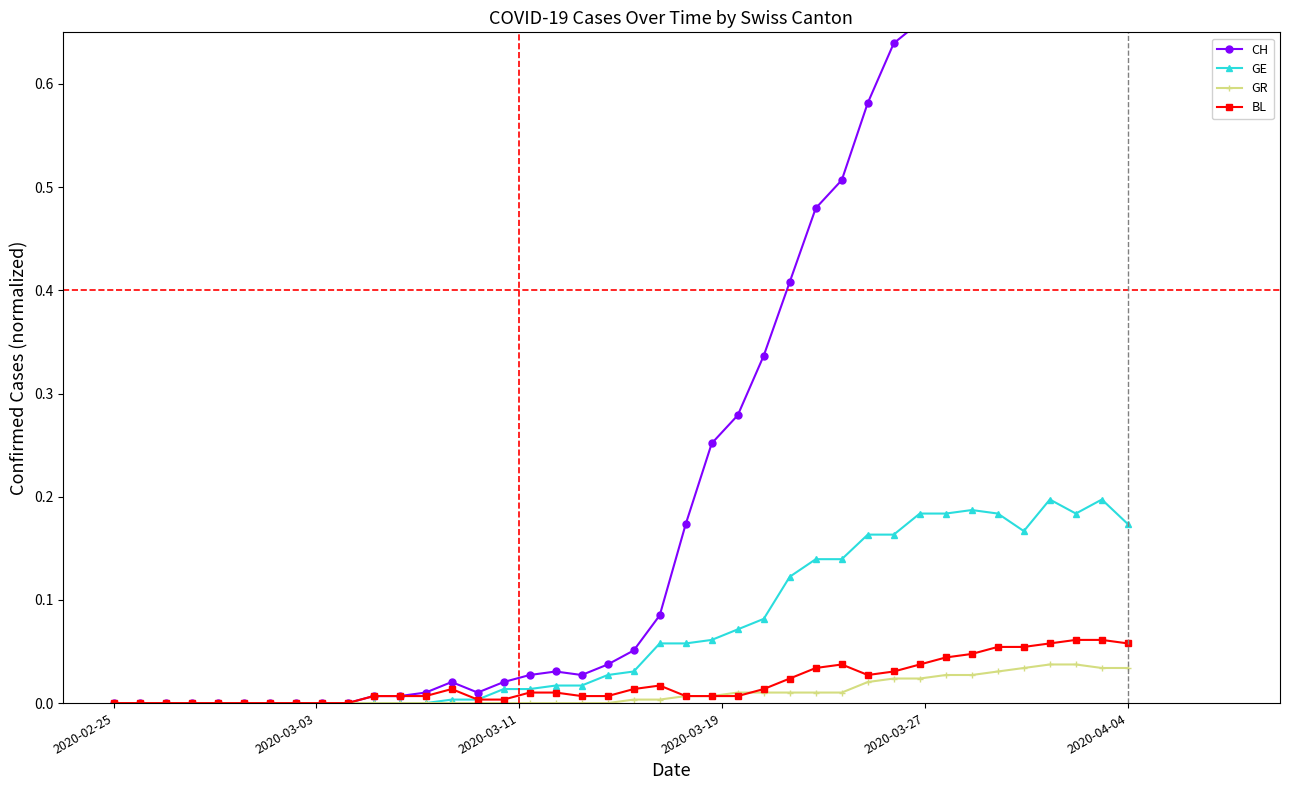

Count the number of categories in the chart.

40